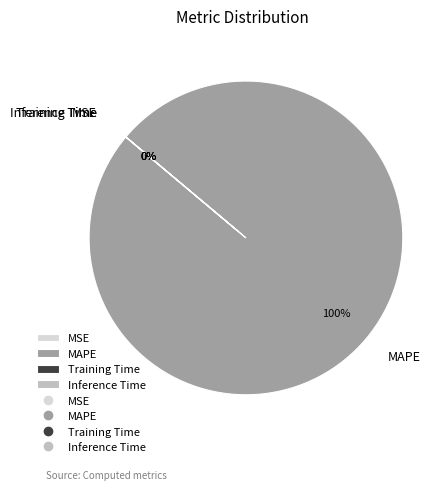

To the nearest percent, what is the average slice percentage?

25%